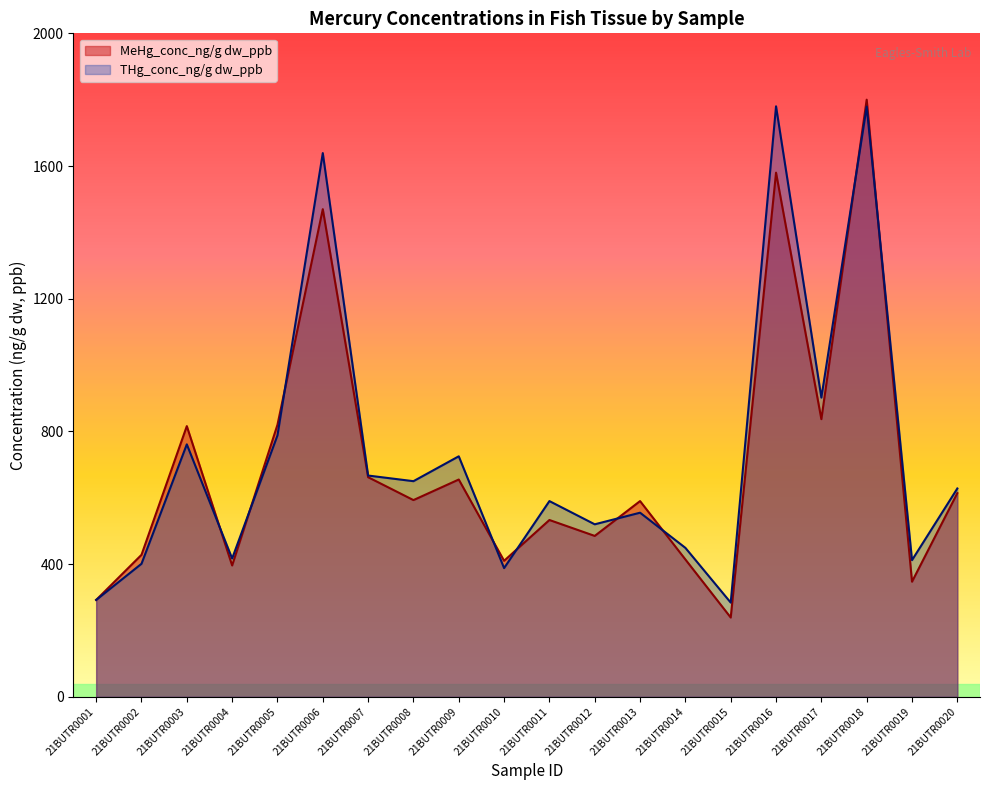

What is the sum of all THg_conc_ng/g dw_ppb values?

14627